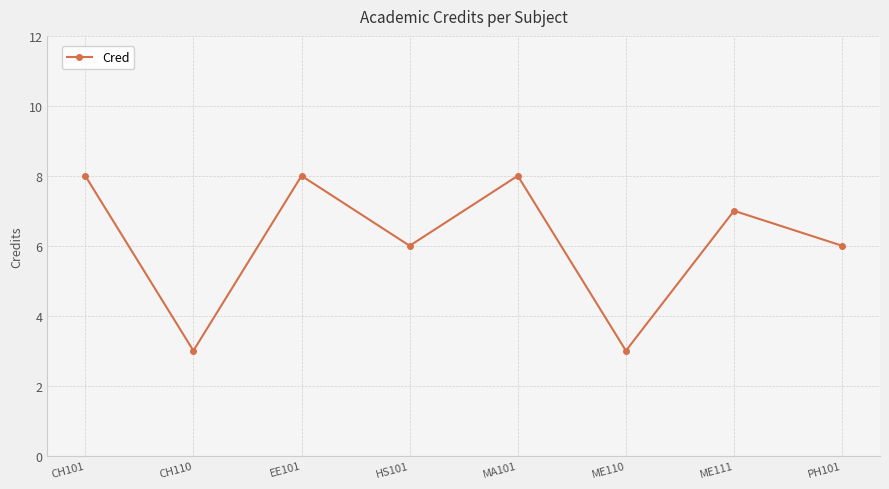

What position from the right is CH110?

7